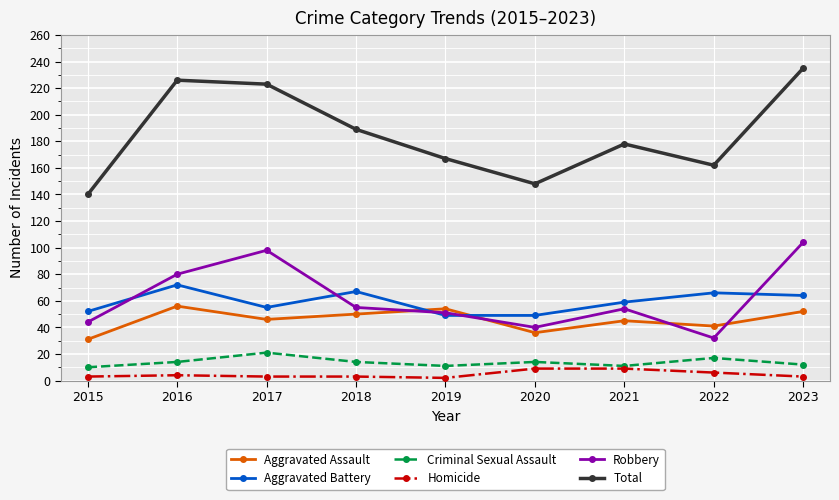

Does the chart have visible grid lines?

Yes